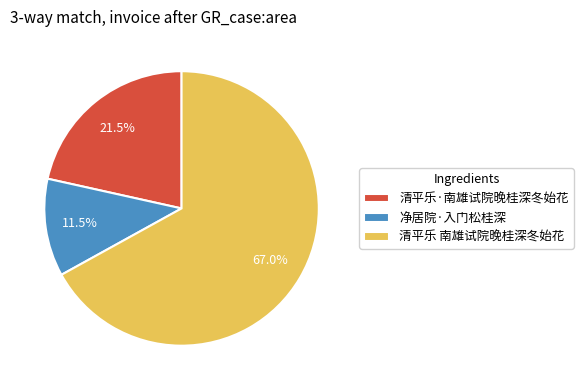

Combined, what portion of the pie is 清平乐 南雄试院晚桂深冬始花 and 净居院·入门松桂深?

78.5%